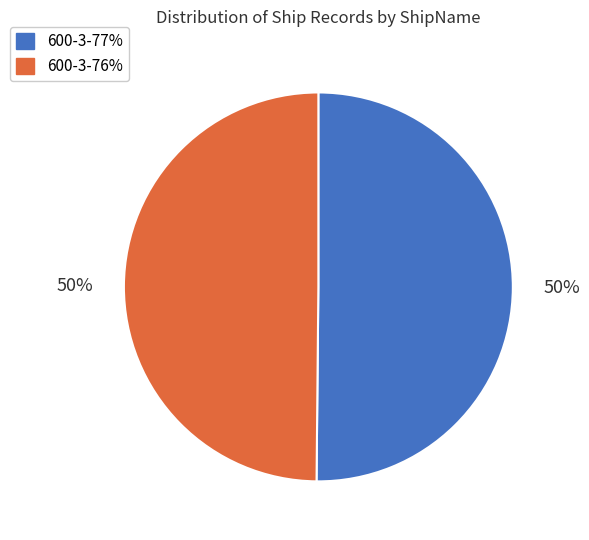

The 600-3-77% slice represents 50% of the pie. True or false?

True